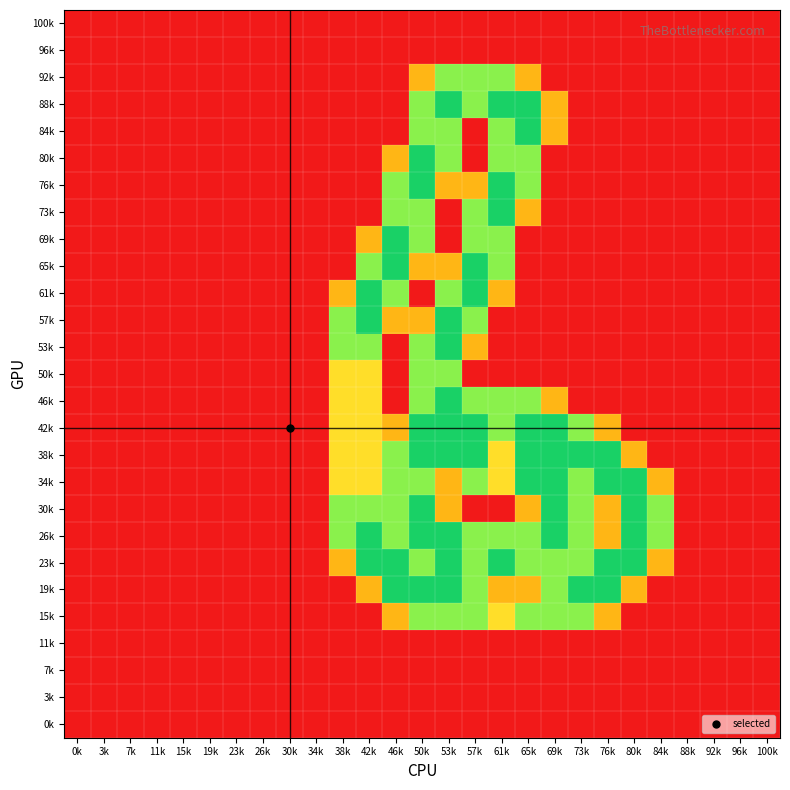

What is the difference between the highest and lowest values at 69k?

2.0